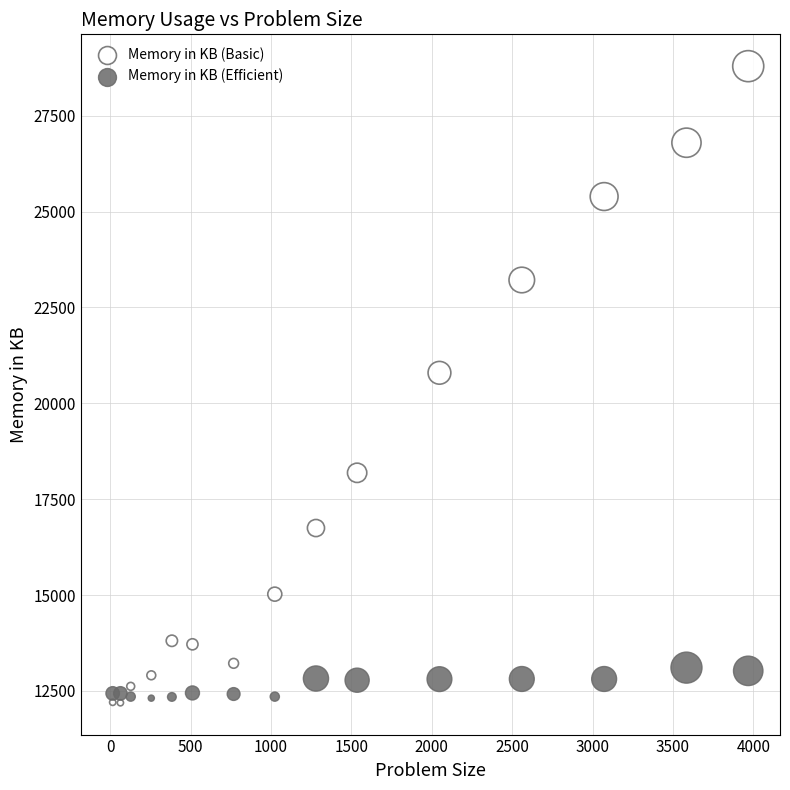

Across all data points, what is the range of Y values (max minus min)?

16600